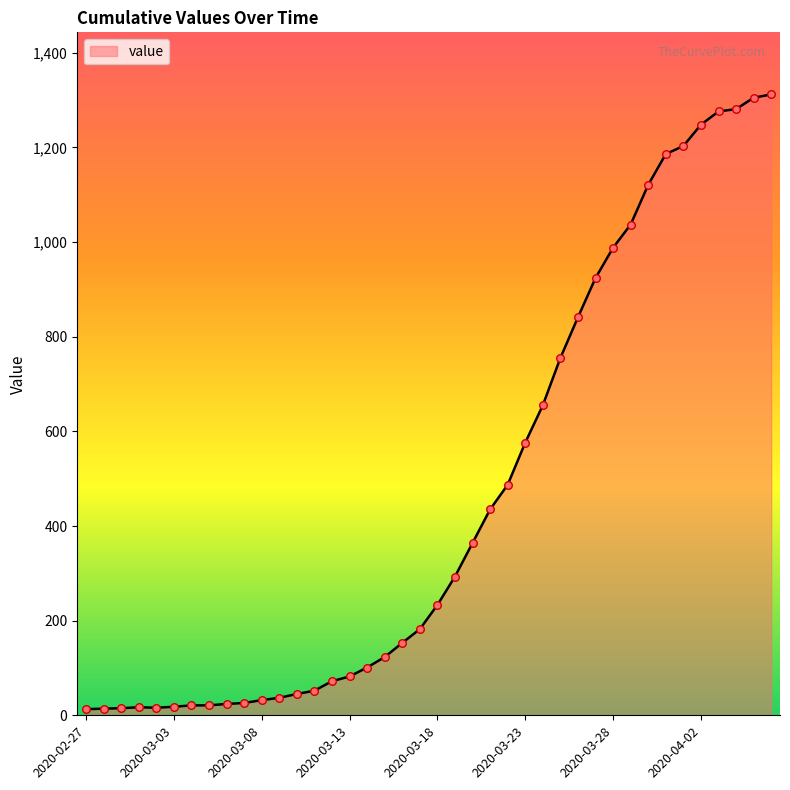

What is the difference between the maximum and minimum values?

1299